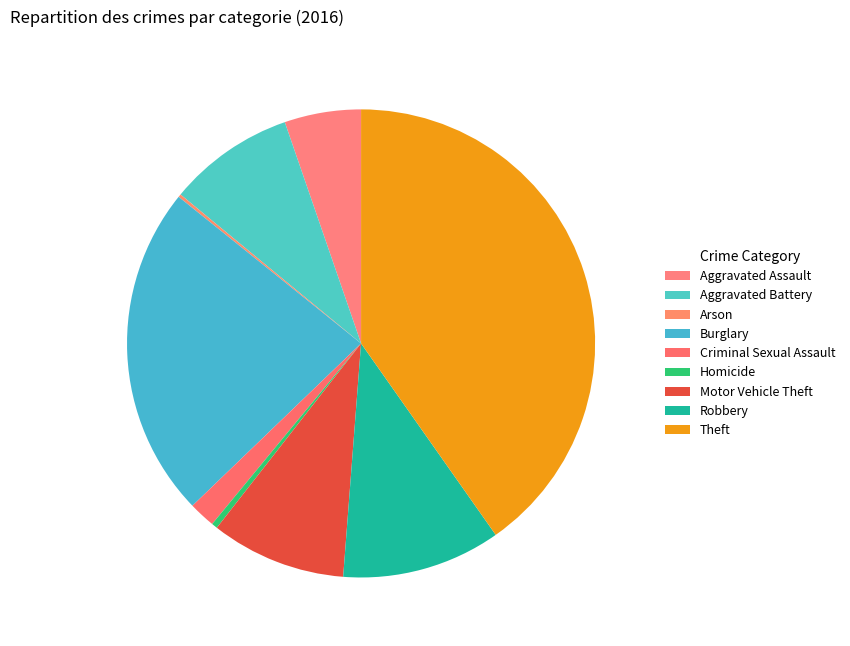

Combined, do Motor Vehicle Theft and Criminal Sexual Assault account for over 50%?

No